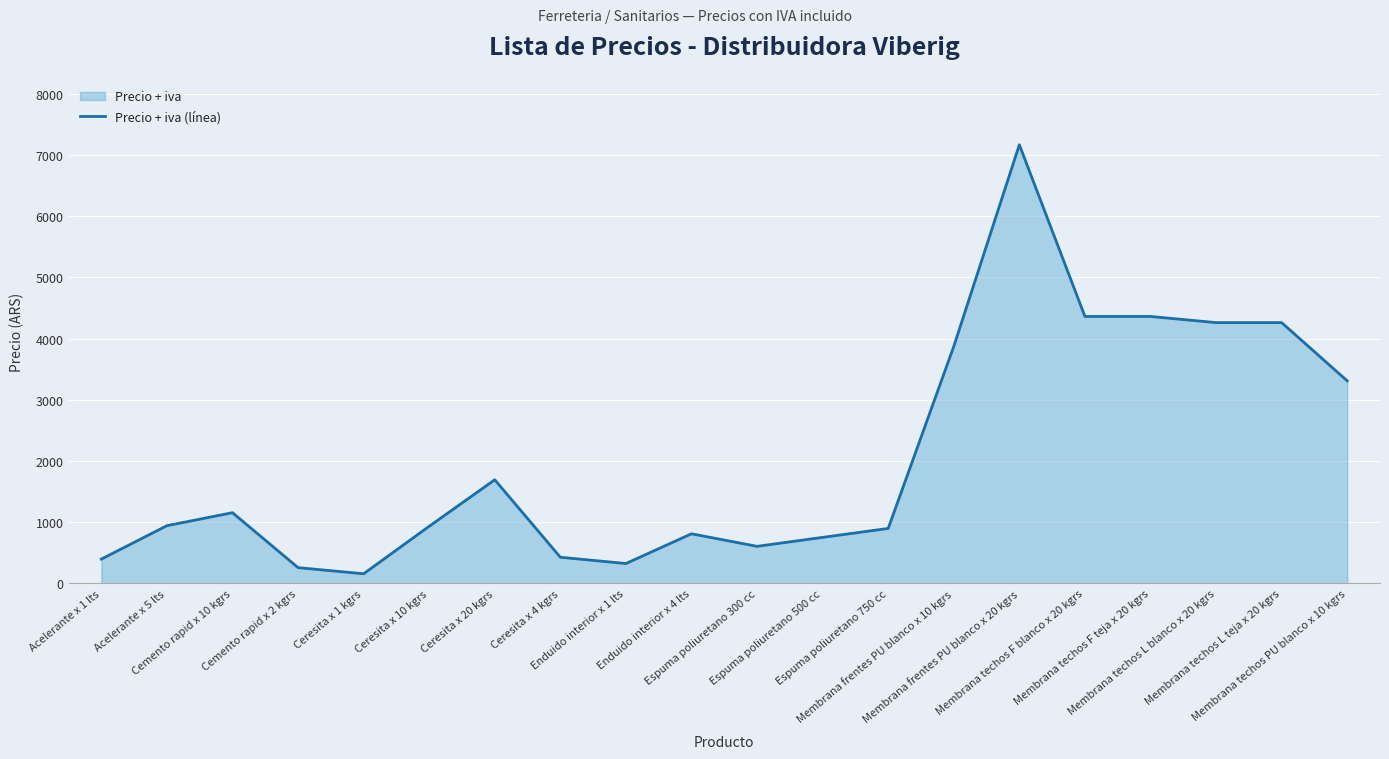

Where is the first local minimum?

Ceresita x 1 kgrs